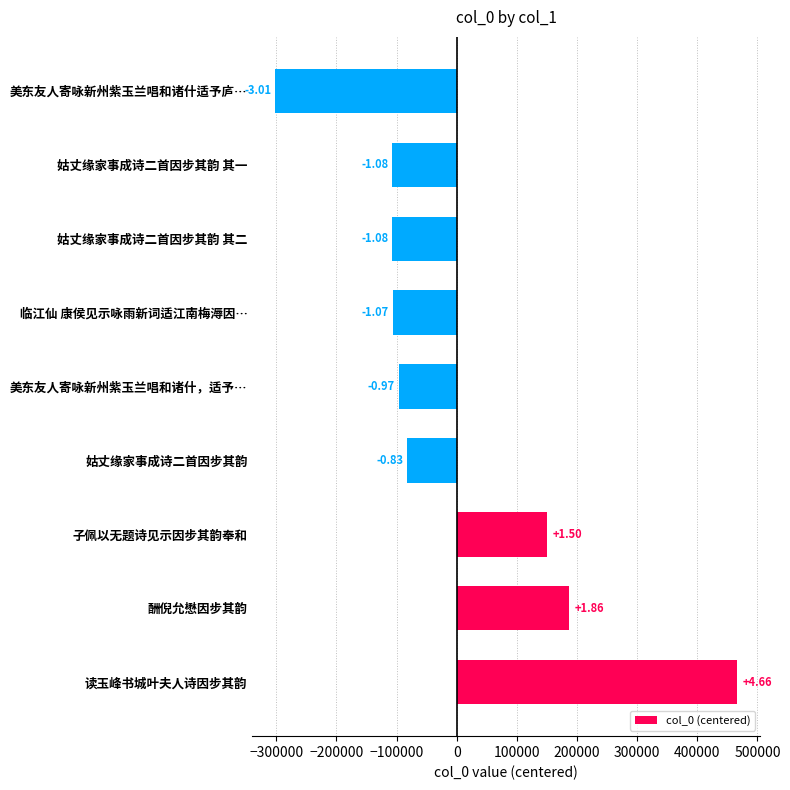

Does the chart contain any negative values?

Yes